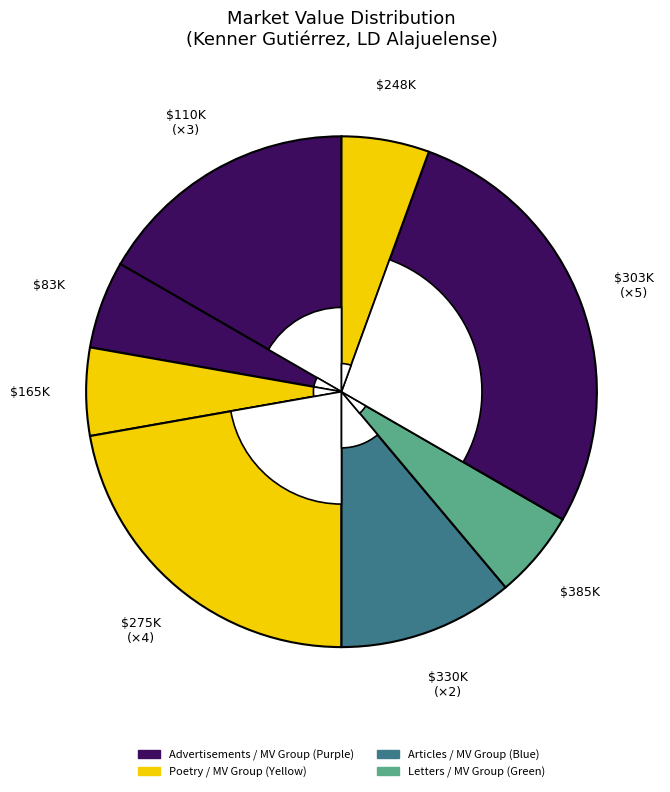

To the nearest percent, what percentage of the pie is $83,000?

6%